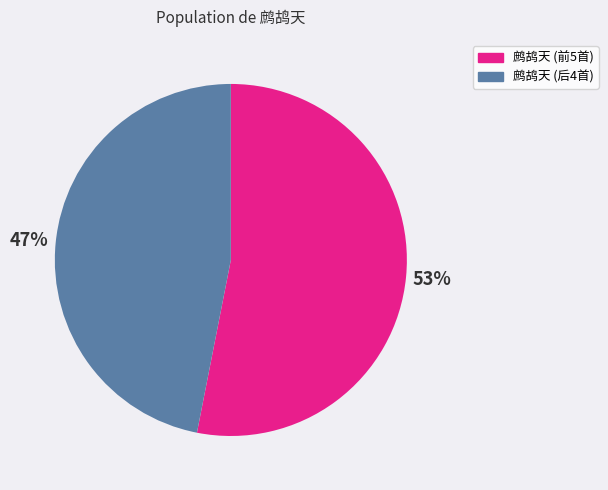

To the nearest percent, what is the average slice percentage?

50%